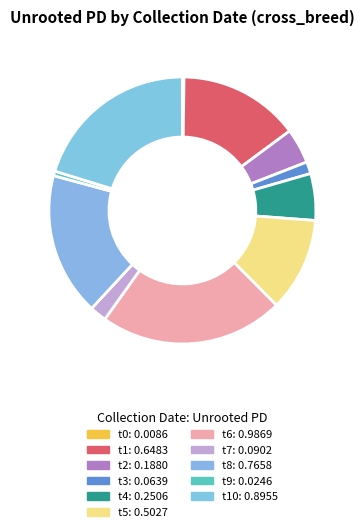

Count the number of slices in the pie.

11